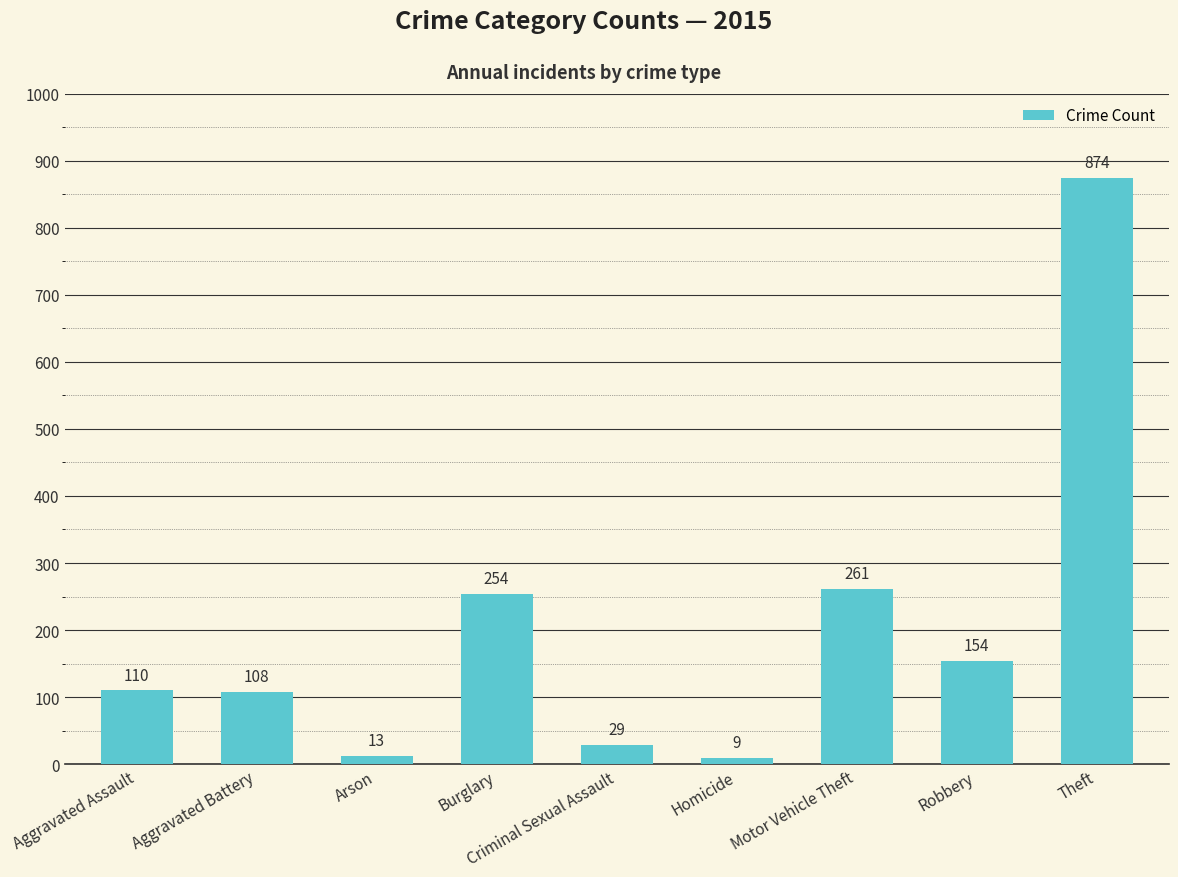

Which category has the highest value across all series?

Theft